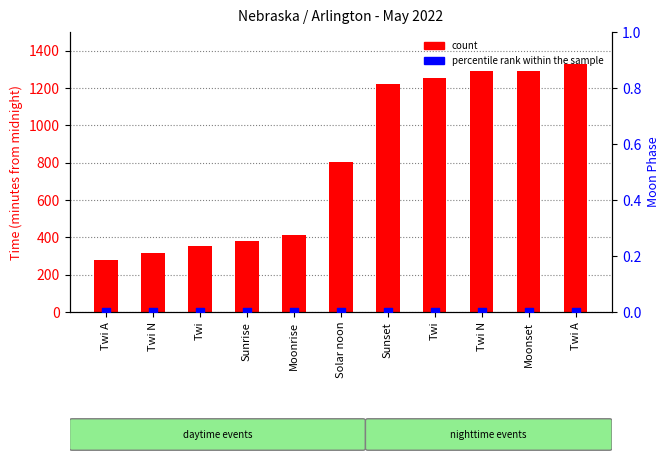

Which series reaches the maximum Y coordinate?

count